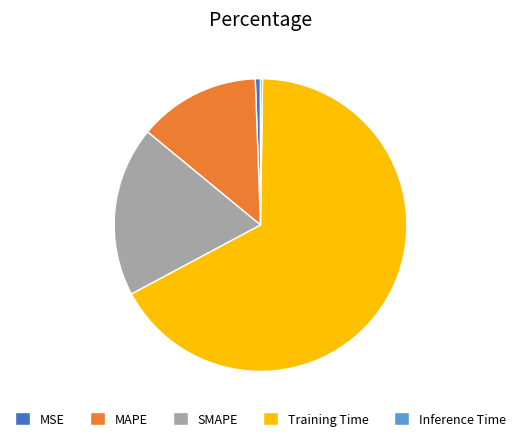

Which slice represents more than half of the pie?

Training Time